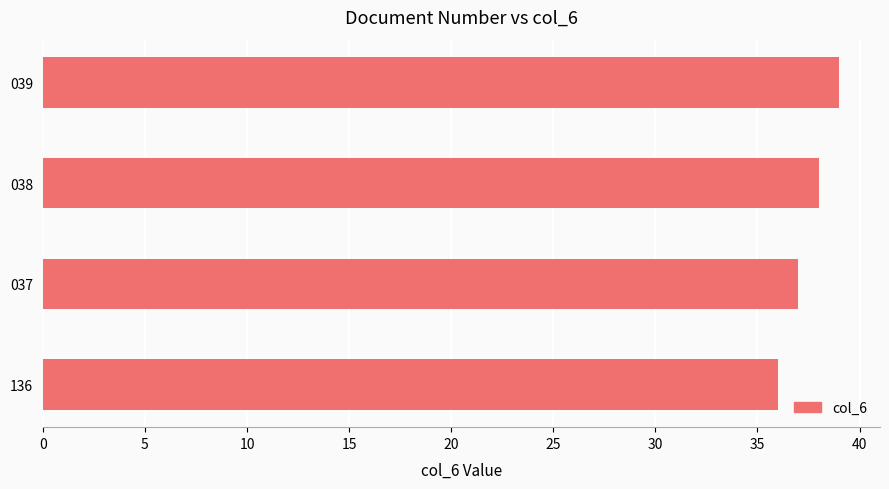

Reading bottom to top, list all the values displayed in this chart.

36	37	38	39